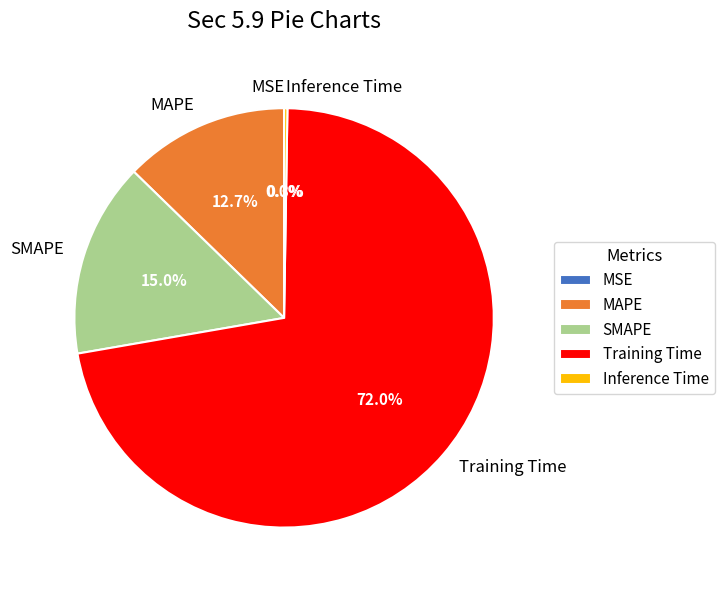

Which category has the biggest portion of the pie?

Training Time